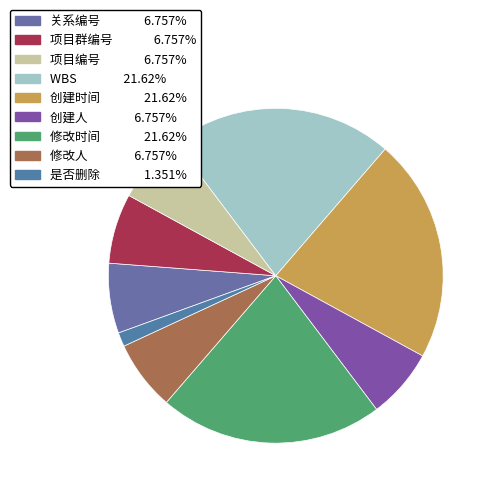

How many segments does this pie chart have?

9